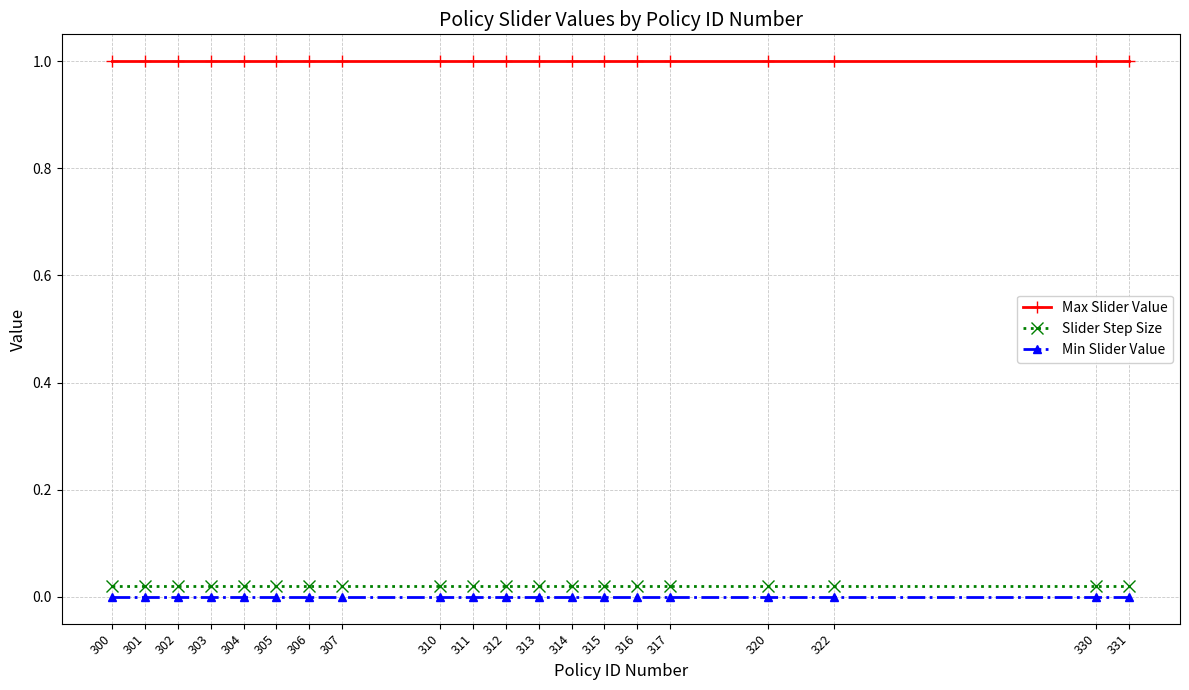

Is it true that Max Slider Value equals 1.7 at 306?

False